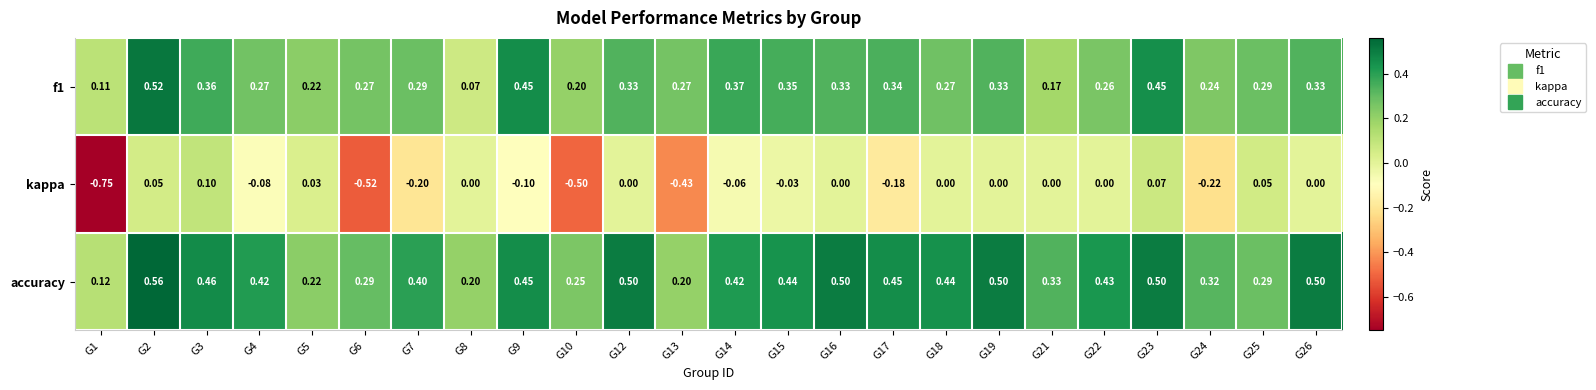

What is the spread (max minus min) of values at G19?

0.5